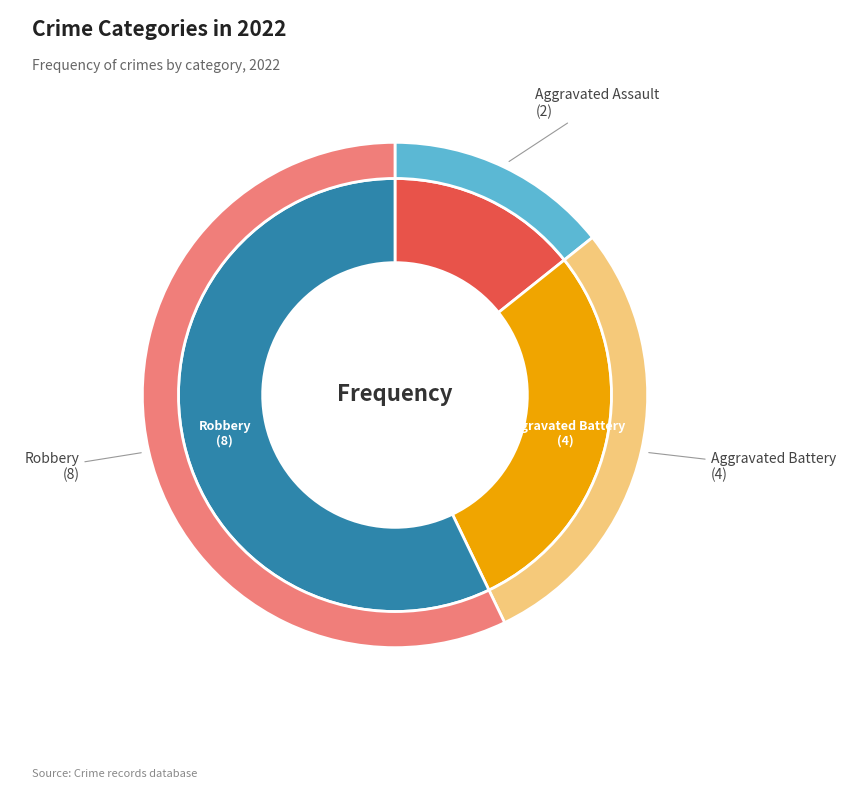

True or false: Aggravated Battery accounts for 22% of the total.

False